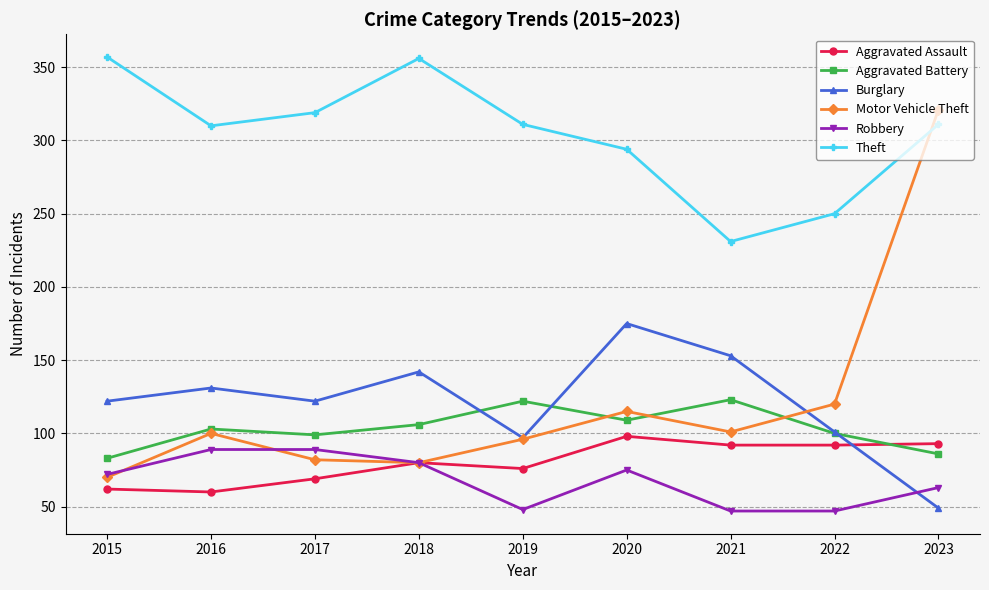

True or false: Theft and Aggravated Assault intersect in this chart.

False